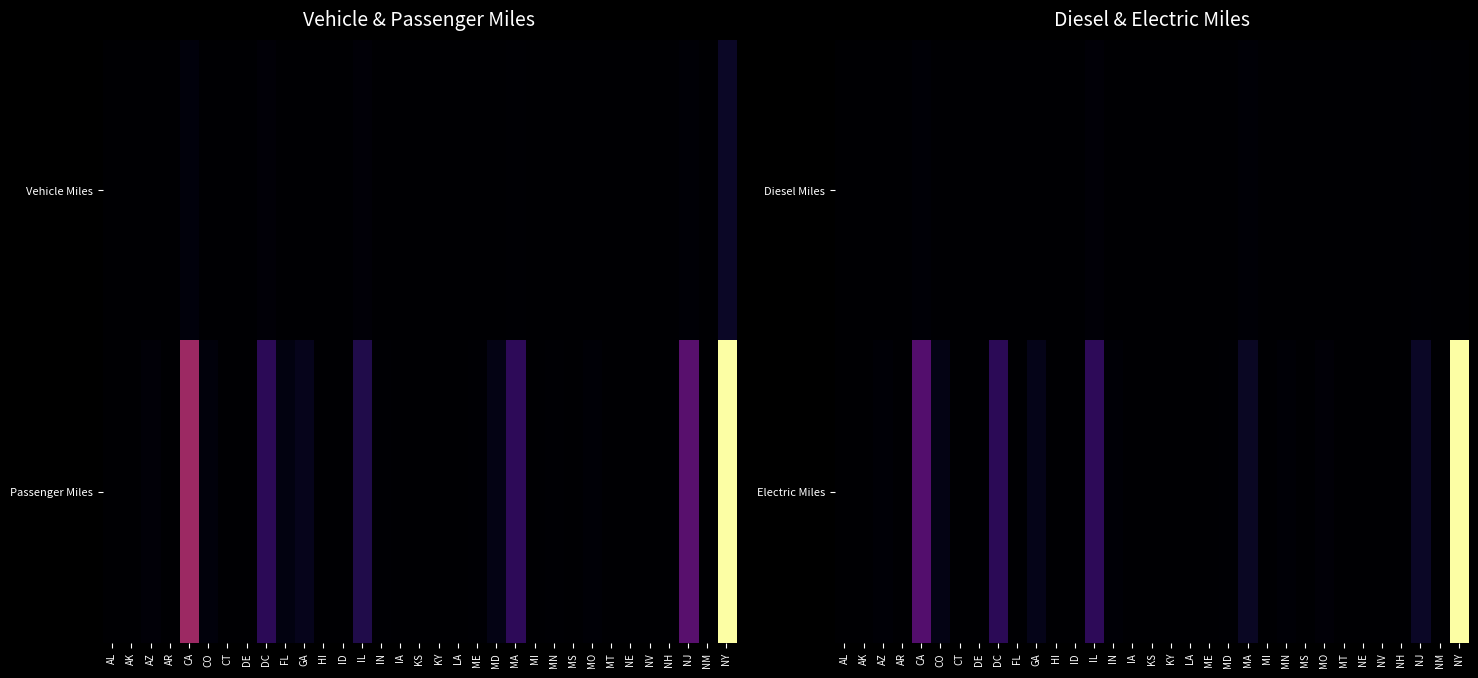

How many values in Diesel Miles are above zero?

10